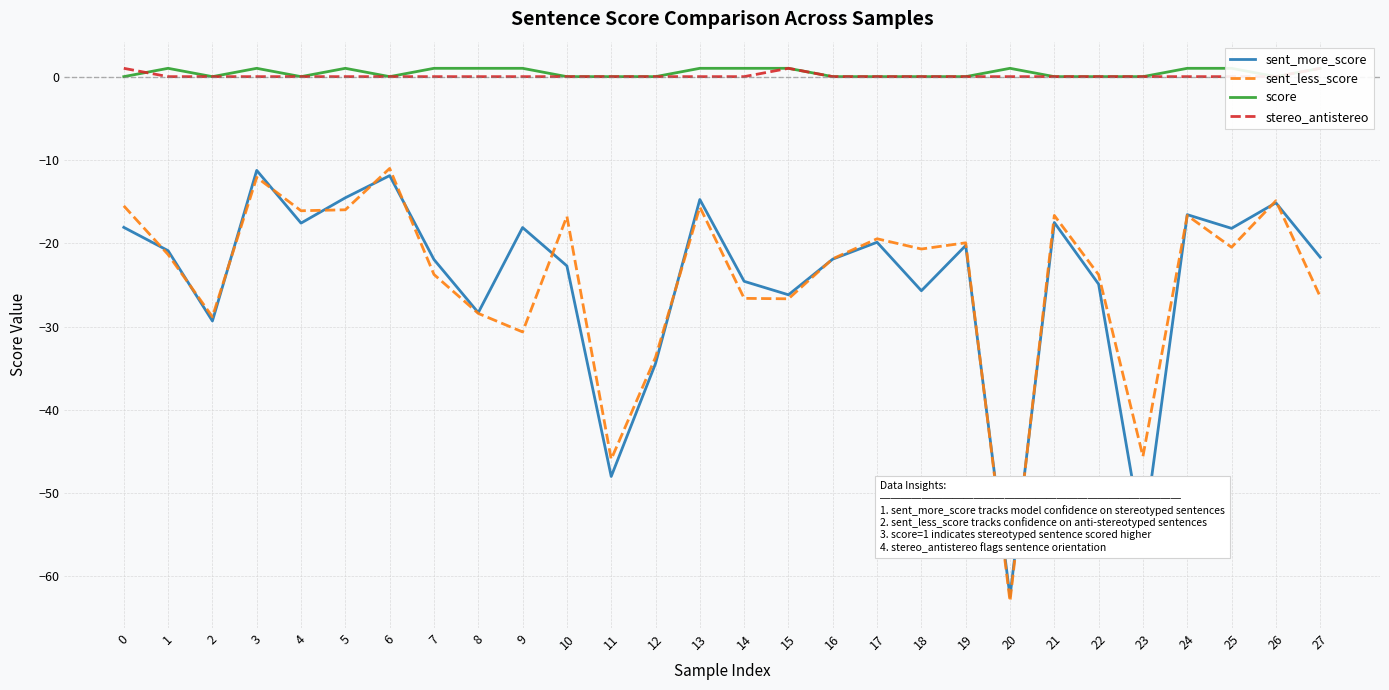

At 25, list the series in order from smallest to largest.

sent_less_score, sent_more_score, stereo_antistereo, score